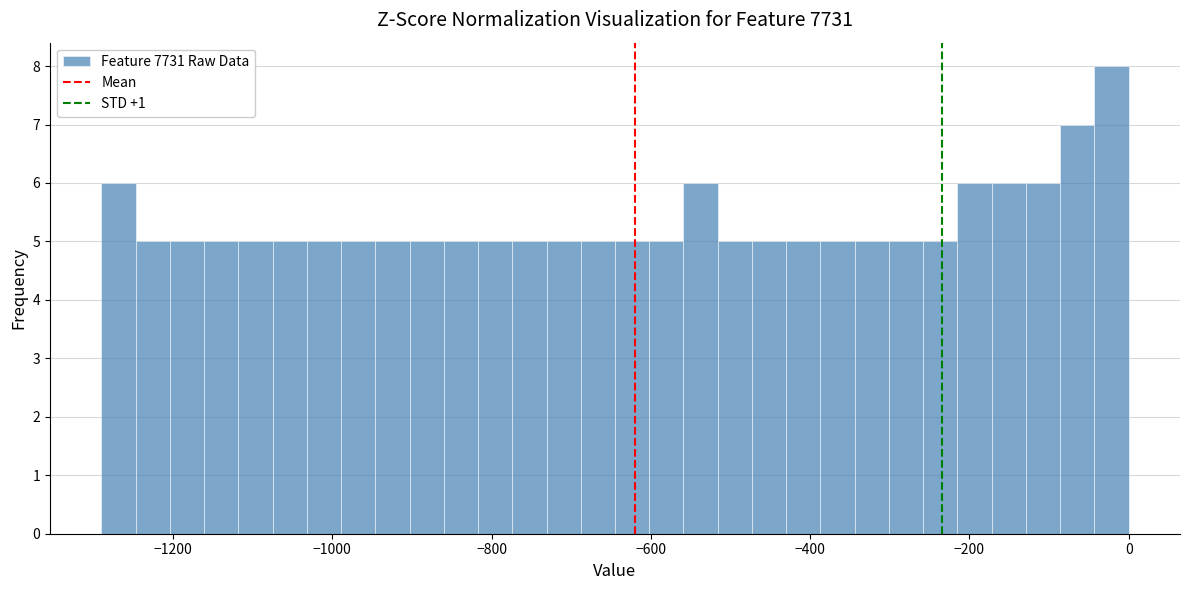

Read against the x-axis, roughly where is the centre of the tallest bar?

-20